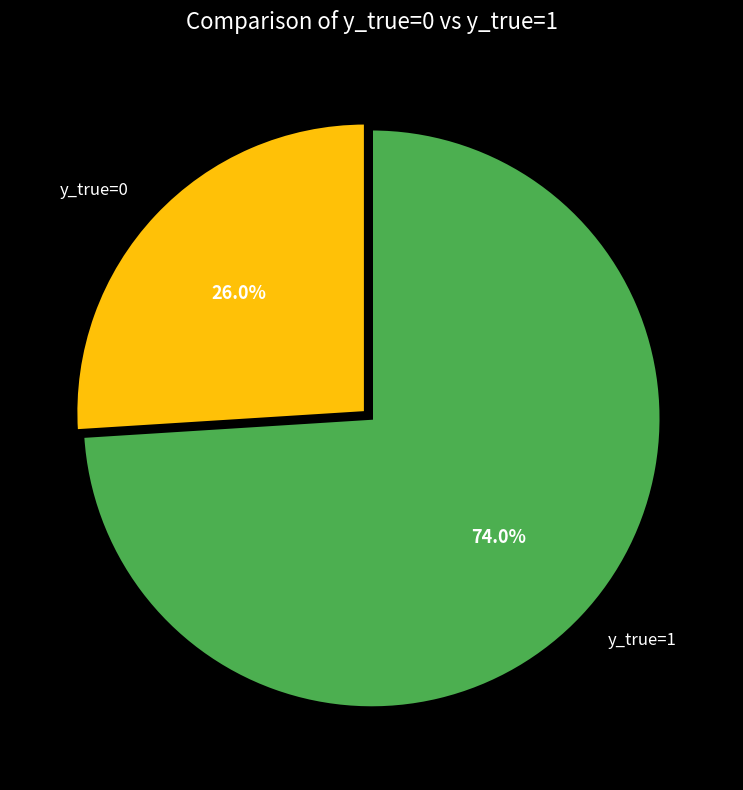

Between y_true=1 and y_true=0, which is larger?

y_true=1